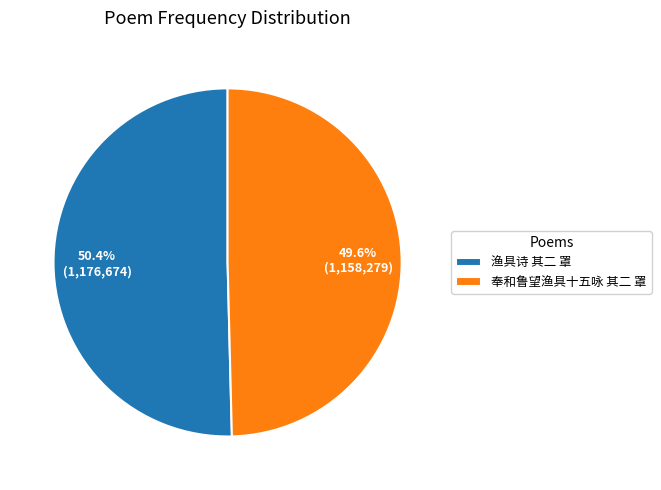

Approximately how many times larger is the value at 渔具诗 其二 罩 compared to 奉和鲁望渔具十五咏 其二 罩?

1.0